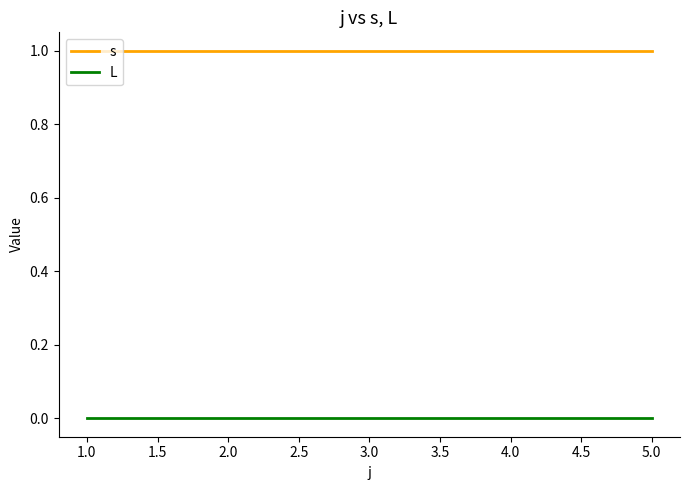

What are all the series names shown in the legend?

s, L